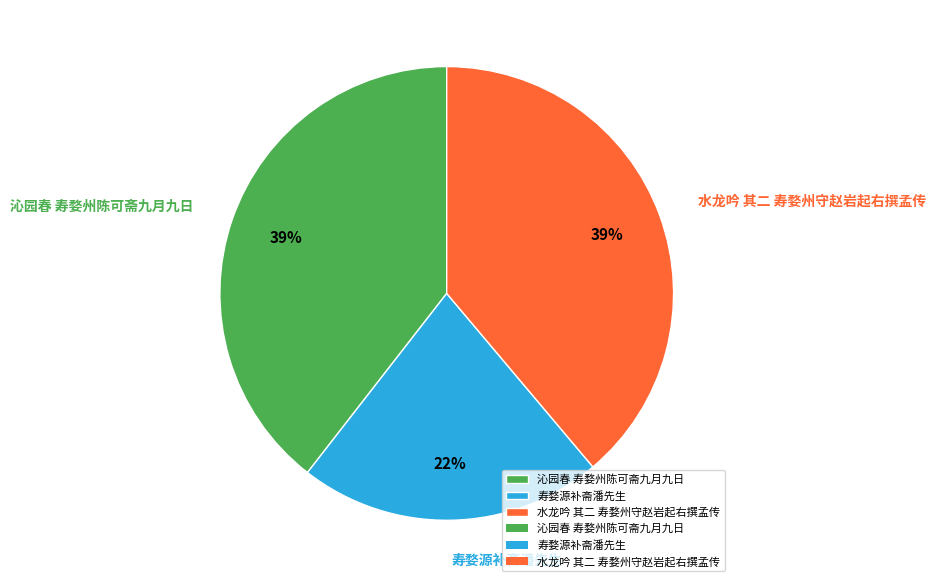

Which category has the smallest portion of the pie?

寿婺源补斋潘先生